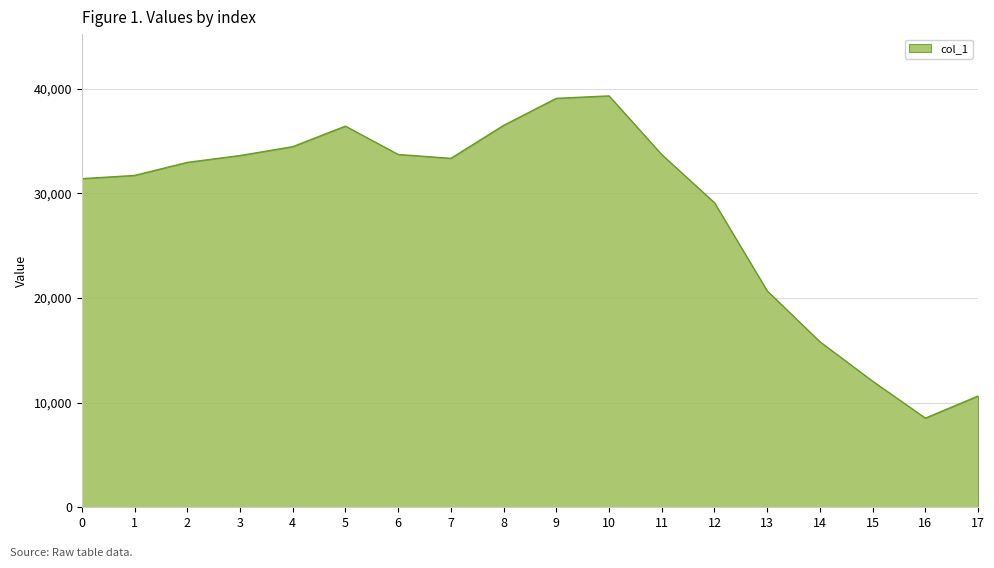

Approximately how many times larger is the value at 8 compared to 10?

0.9